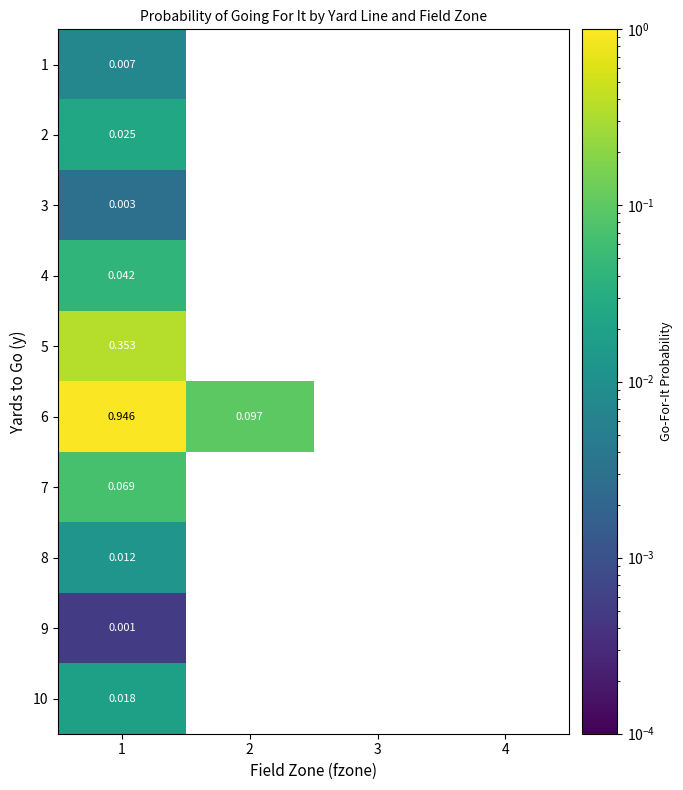

Is the value of 5 at 1 greater than the value of 6 at 3?

Yes